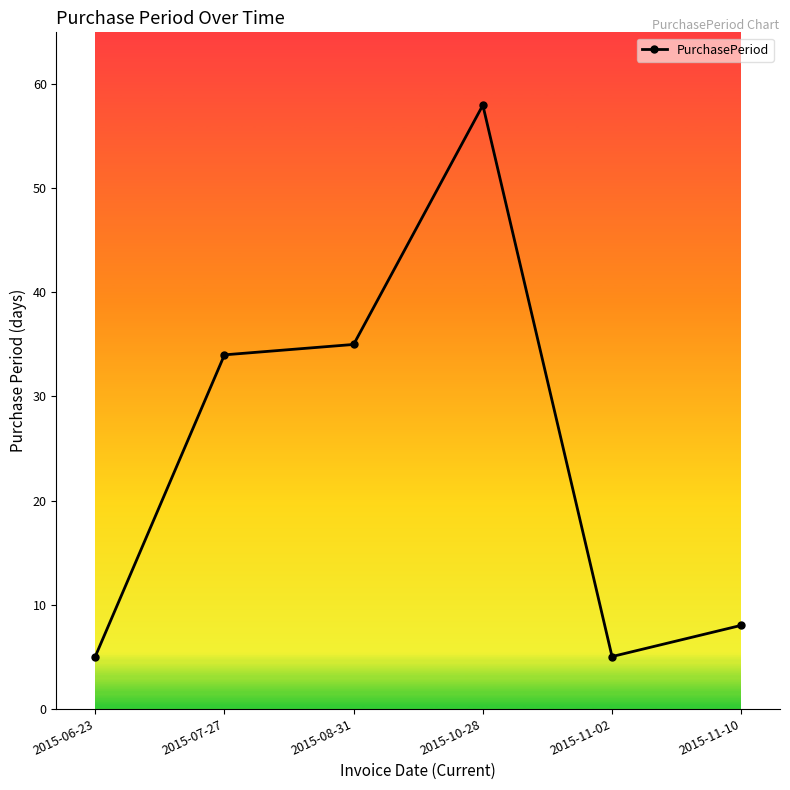

How many points are lower than both their immediate neighbors (excluding endpoints)?

1